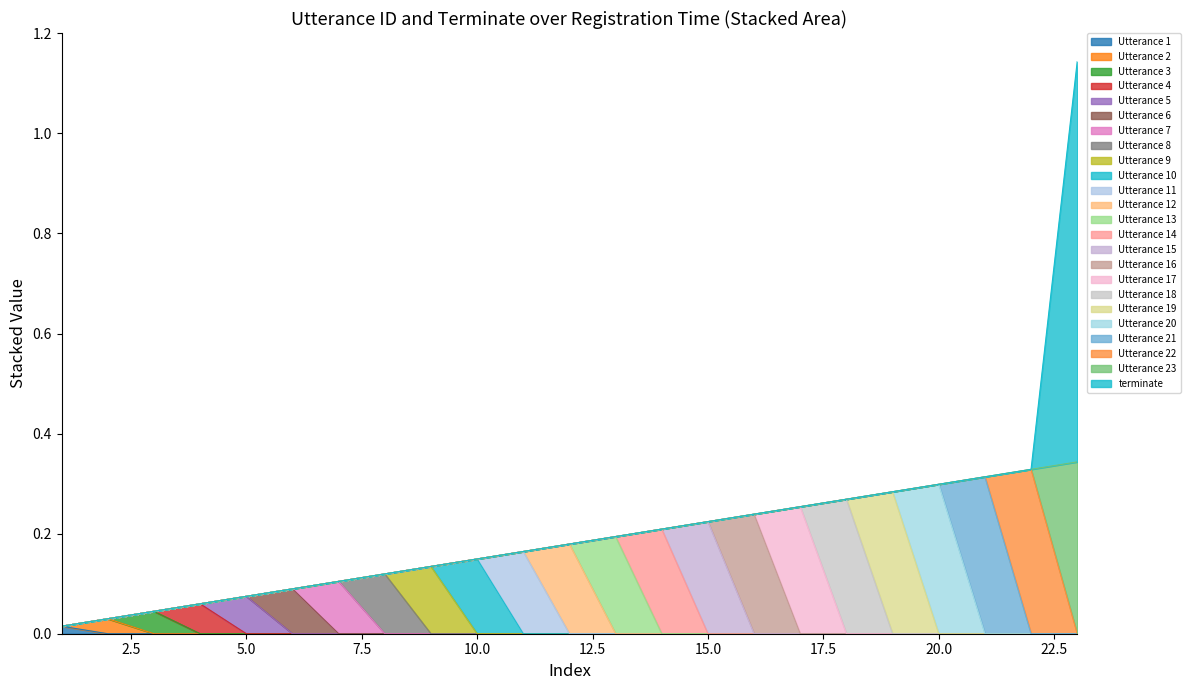

Does the chart display data point markers on the line(s)?

No